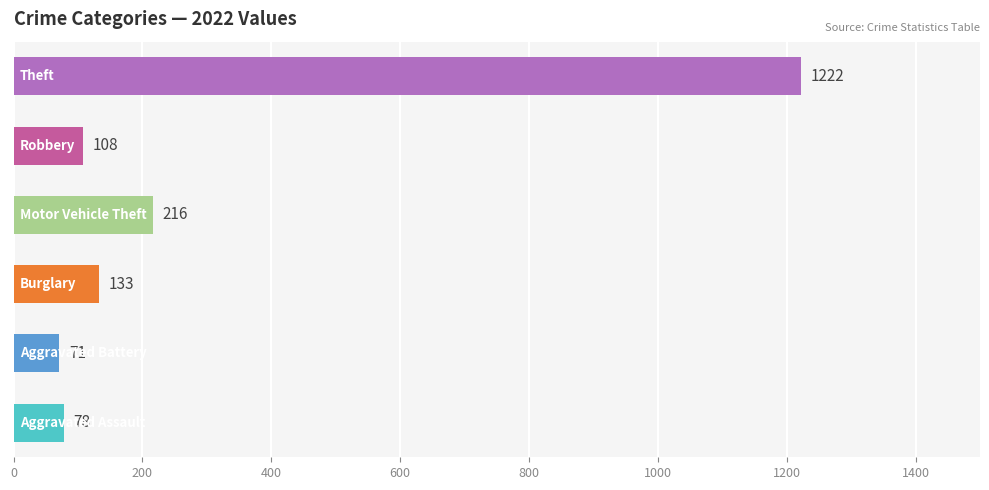

What is the greatest value displayed?

1222